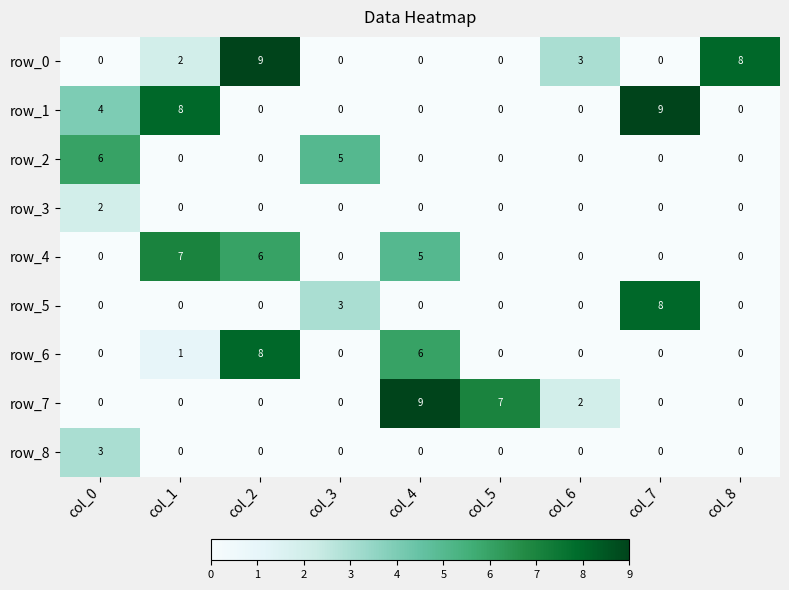

Which series changed the most between col_4 and col_8?

row_7